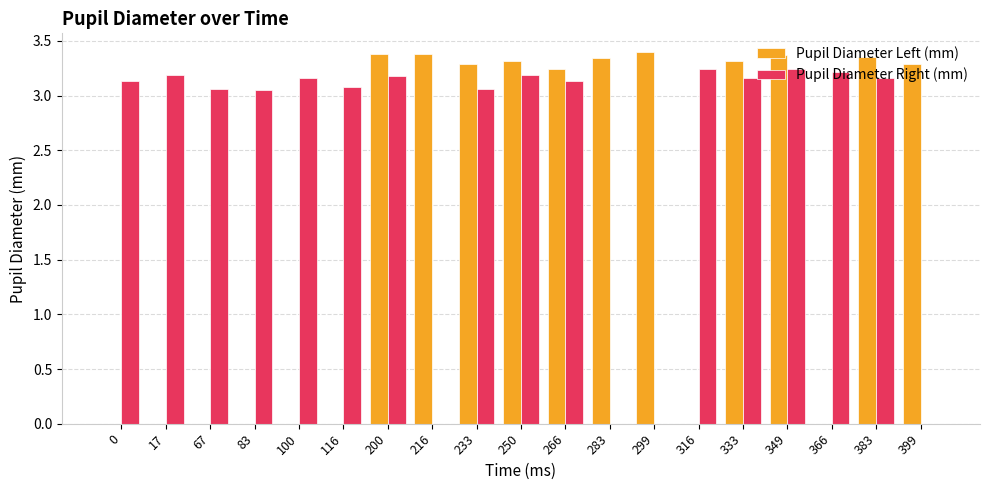

At which label does Pupil Diameter Left (mm) first exceed 3?

200